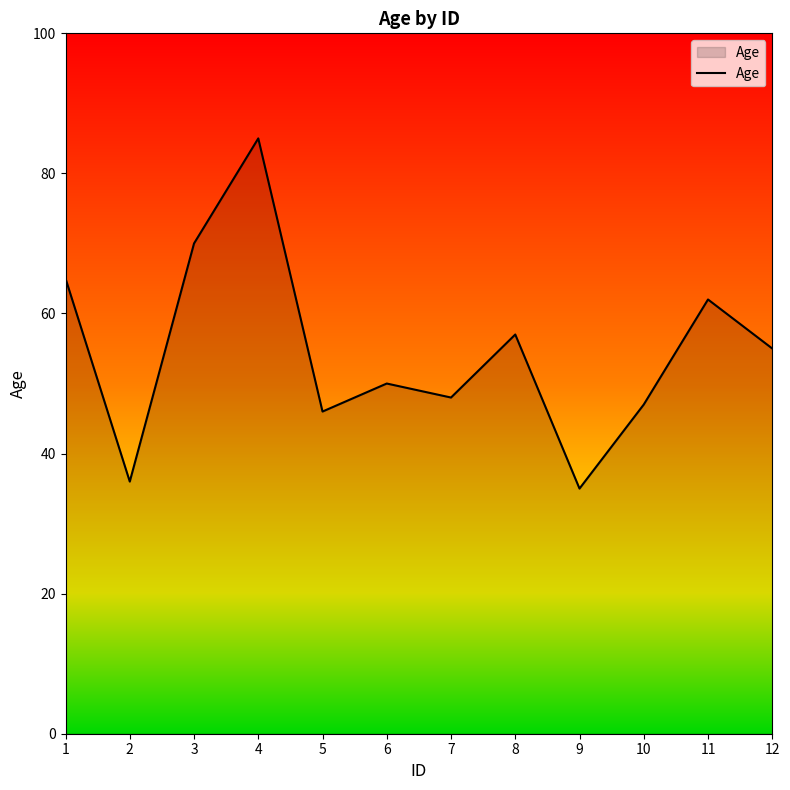

Reading left to right, list all the values displayed in this chart.

65	36	70	85	46	50	48	57	35	47	62	55